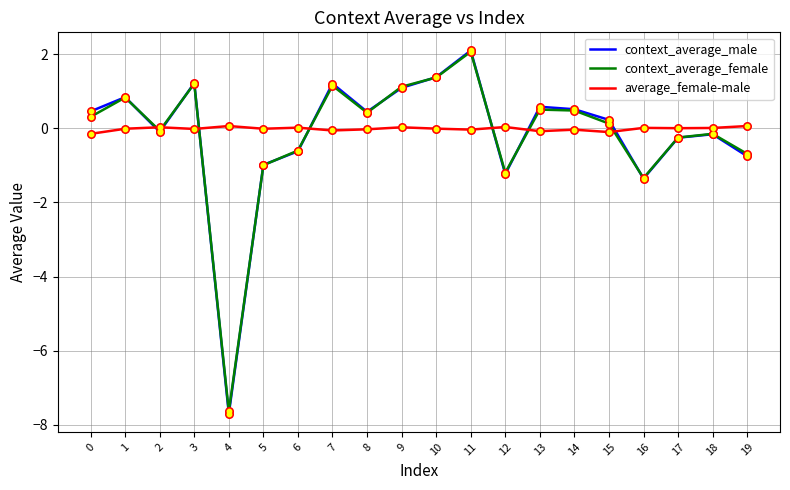

What is the total value across all series at 15?

0.3